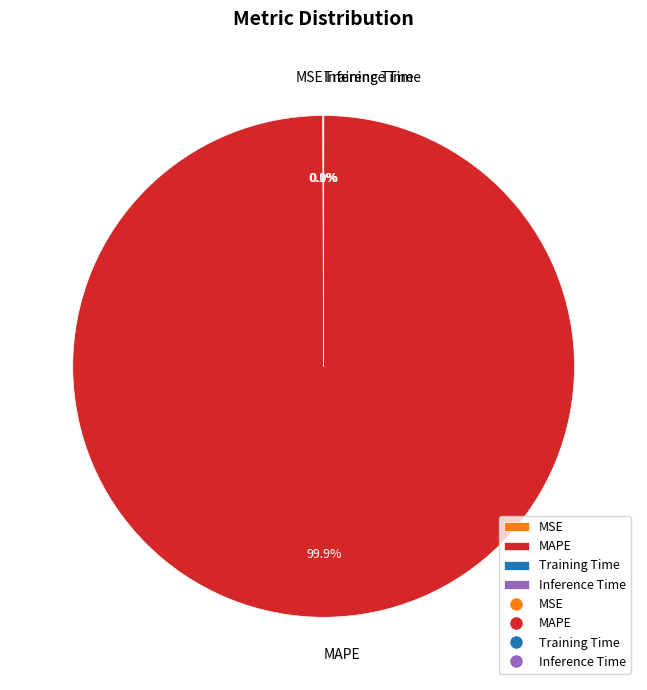

Which slice is the largest?

MAPE